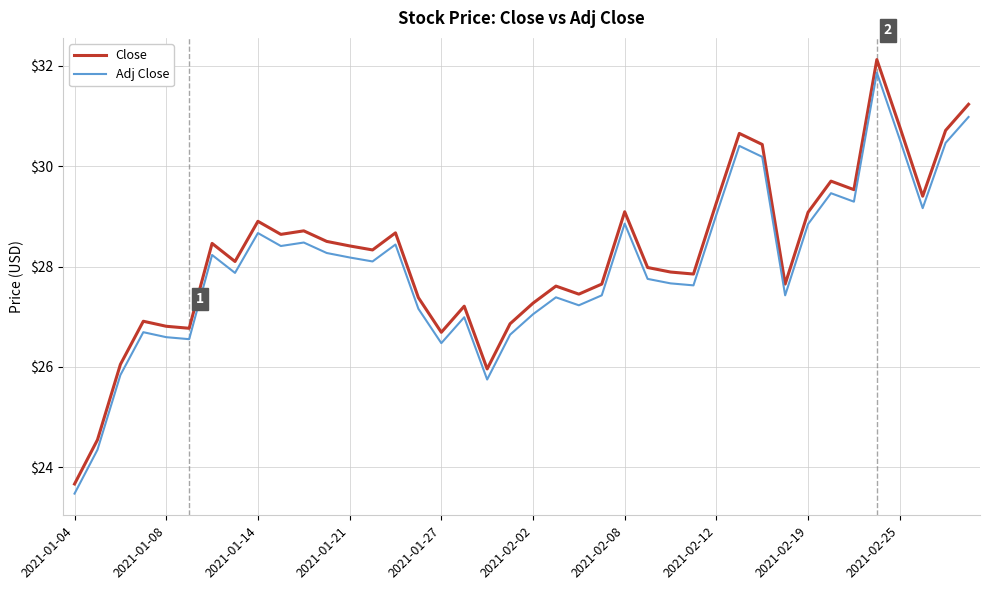

Which series has the largest range (max minus min)?

Close